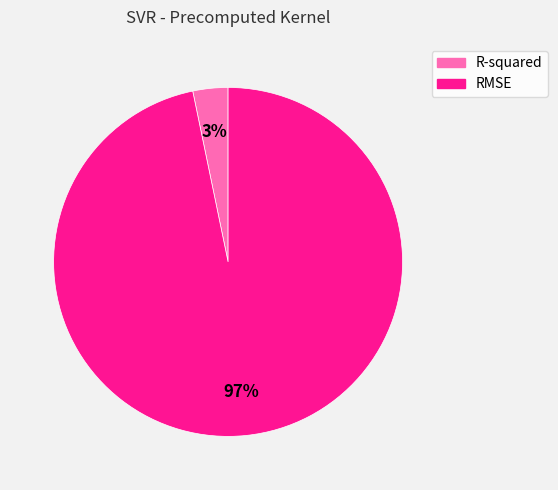

Count the number of slices in the pie.

2